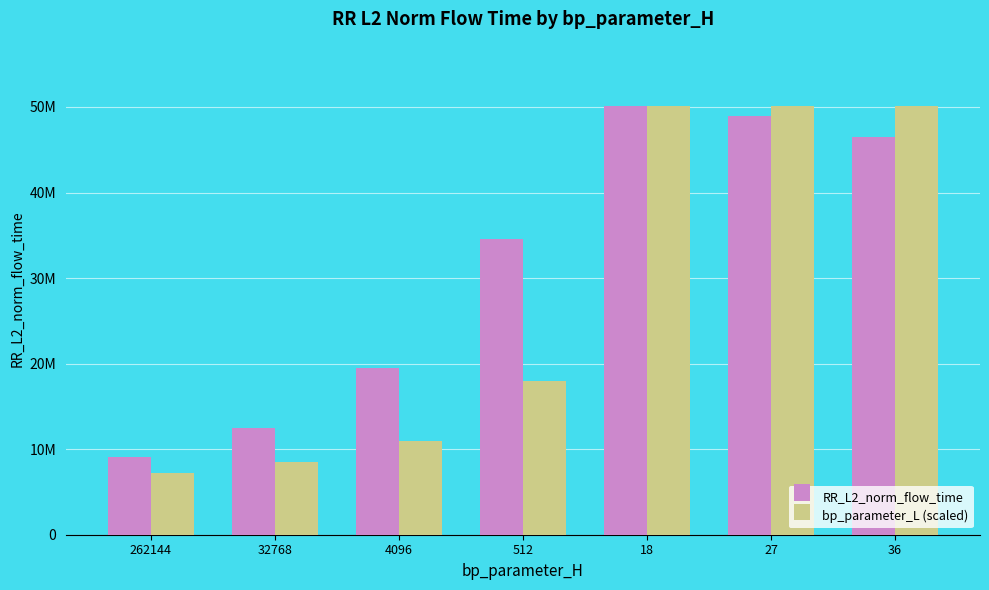

List the series in order of their overall mean, highest first.

RR_L2_norm_flow_time, bp_parameter_L (scaled)